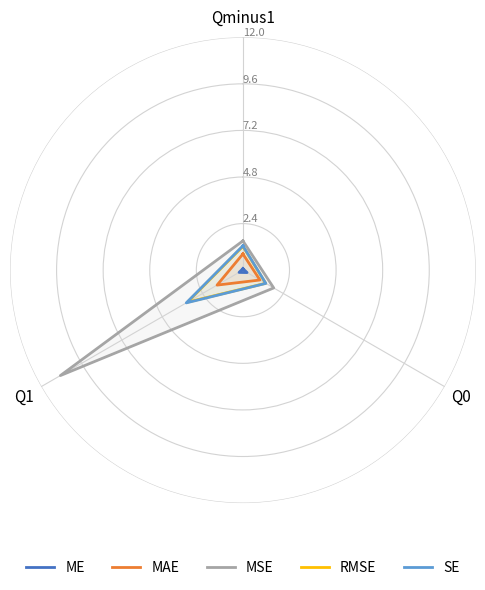

Which category has the highest value across all series?

Q1